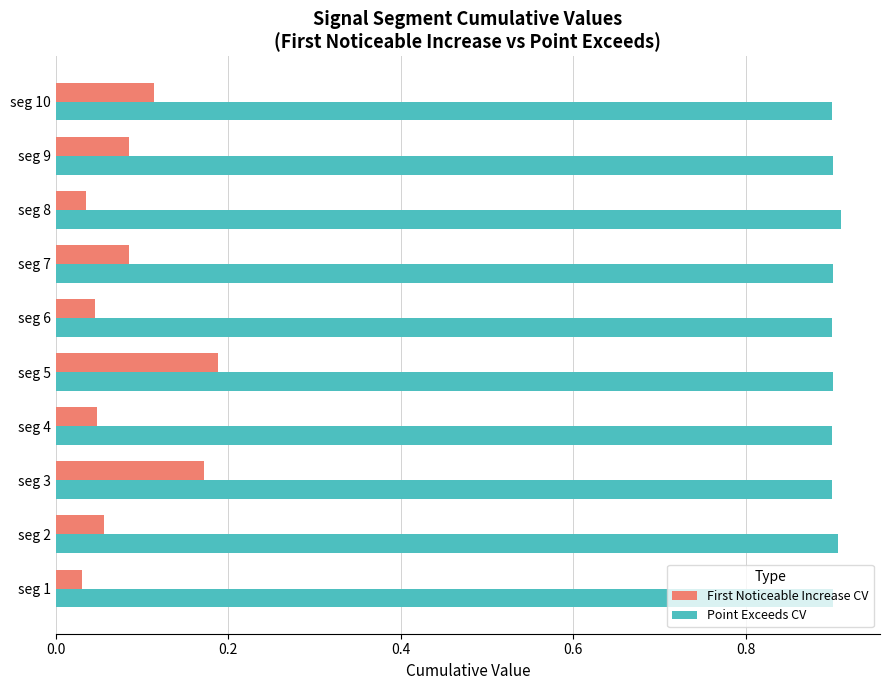

How many First Noticeable Increase CV values are between 0 and 1?

10